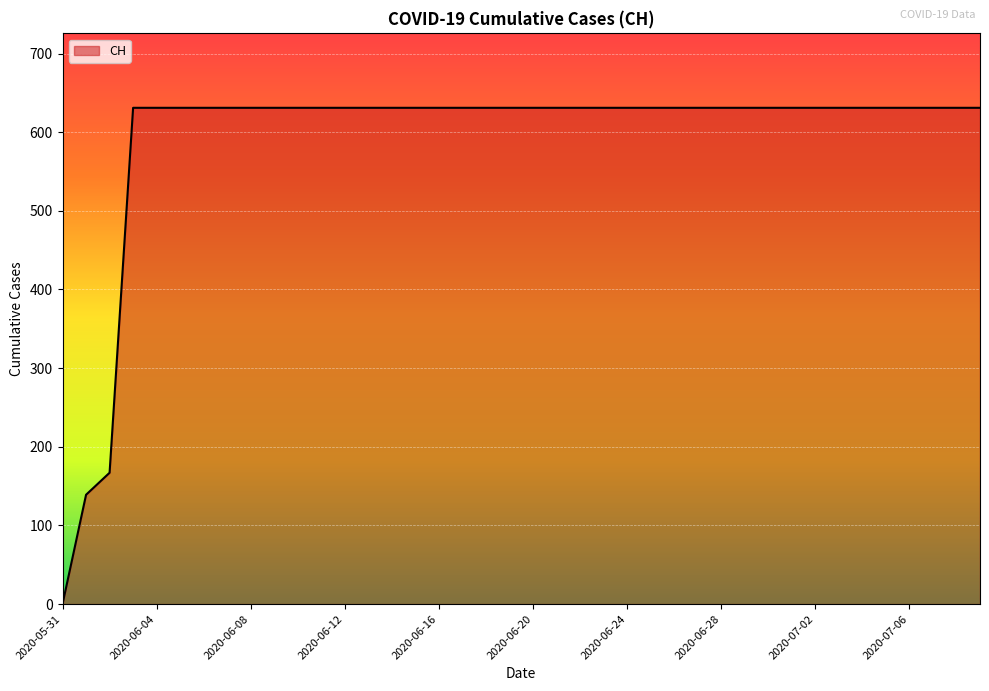

What is the difference between the maximum and minimum values?

631